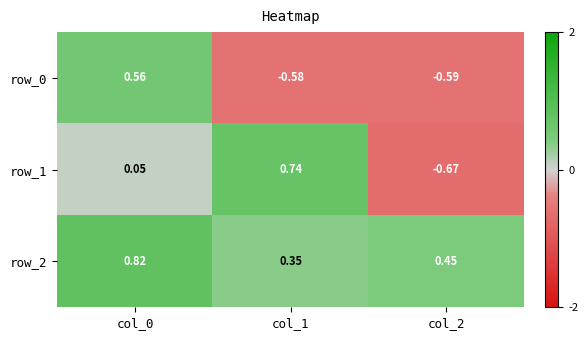

At which label is row_1 closest to 0?

col_0